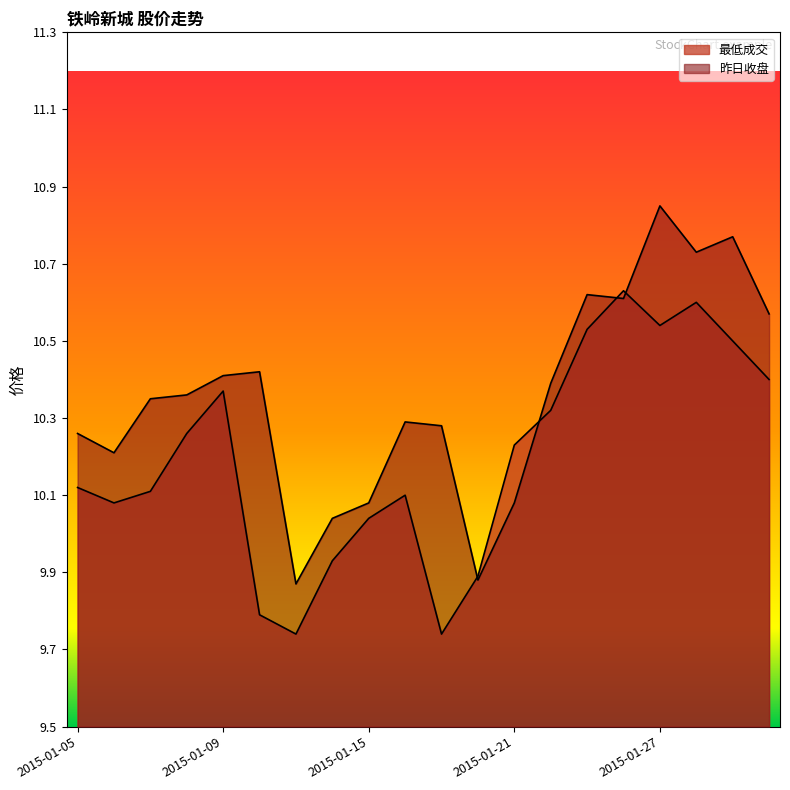

At which category does 最低成交 reach its first local valley?

2015-01-06